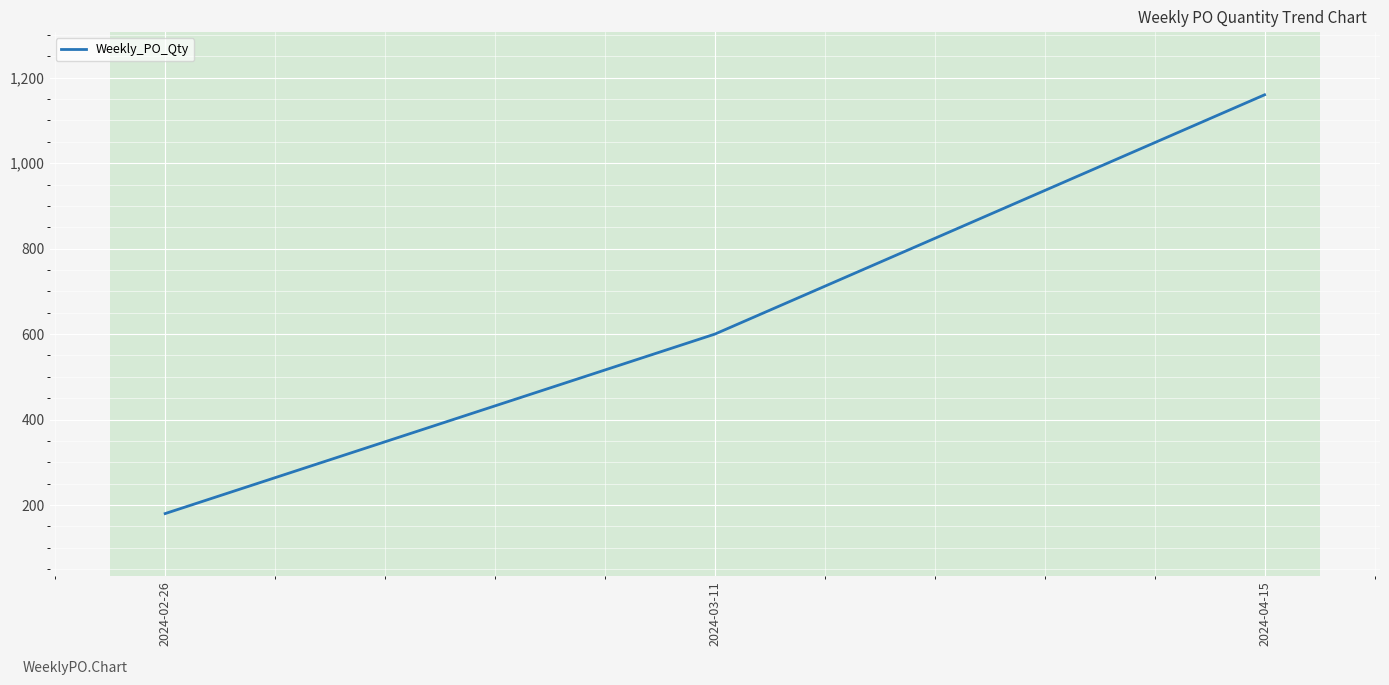

List the labels in order of value, smallest first.

2024-02-26, 2024-03-11, 2024-04-15